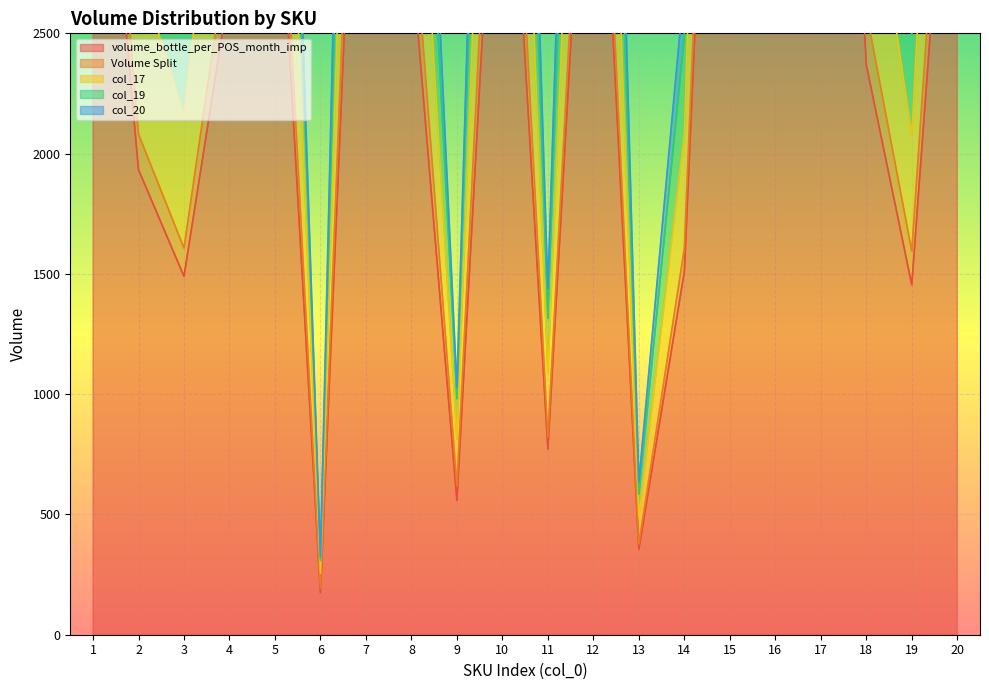

Which series has the largest total across all categories?

col_19